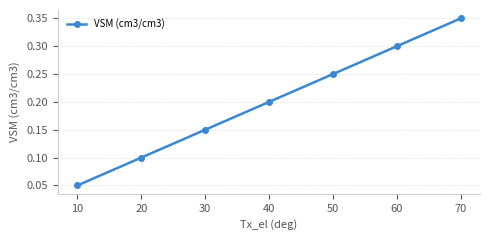

How many lines are shown in the chart?

1